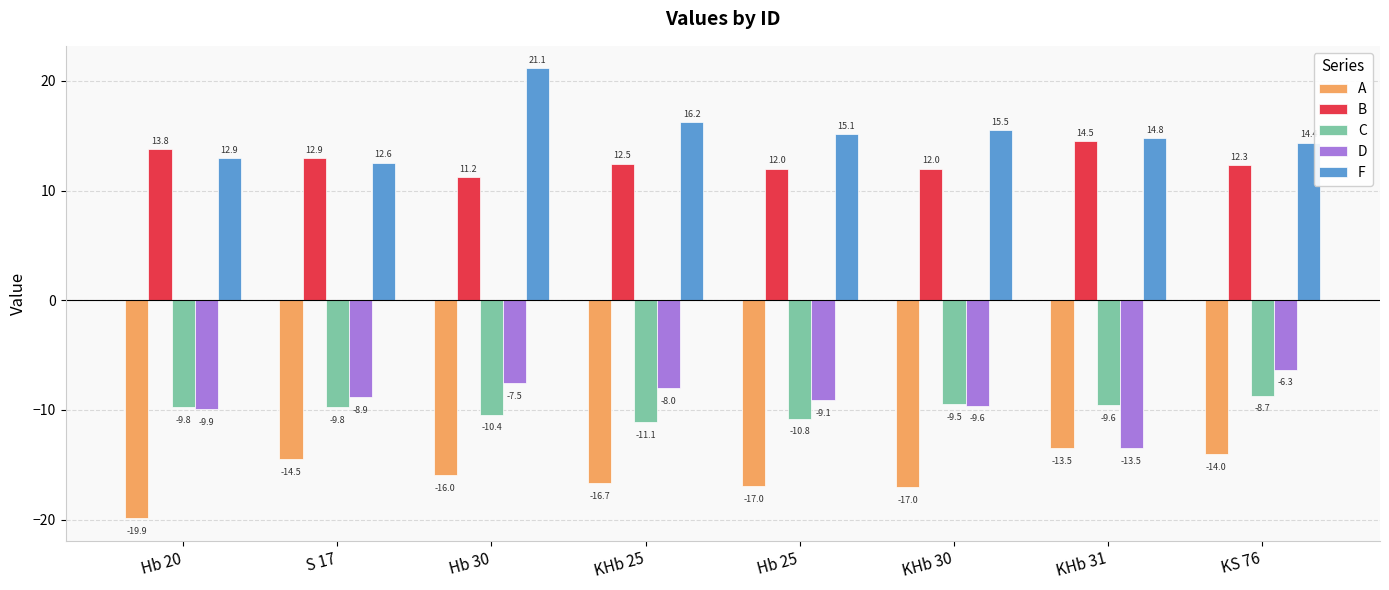

What is the value of the B bar at the 4th from the left?

12.5